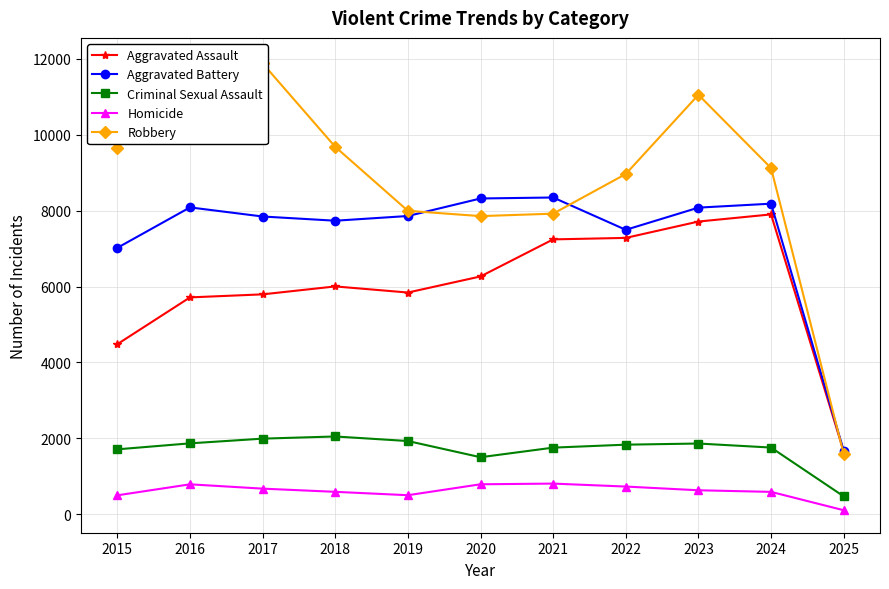

Is the value of Homicide at 2025 greater than the value of Robbery at 2015?

No